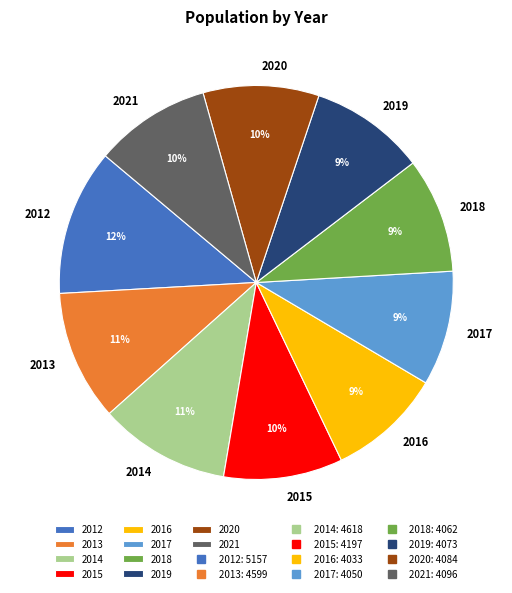

What is the largest slice in the pie chart?

2012